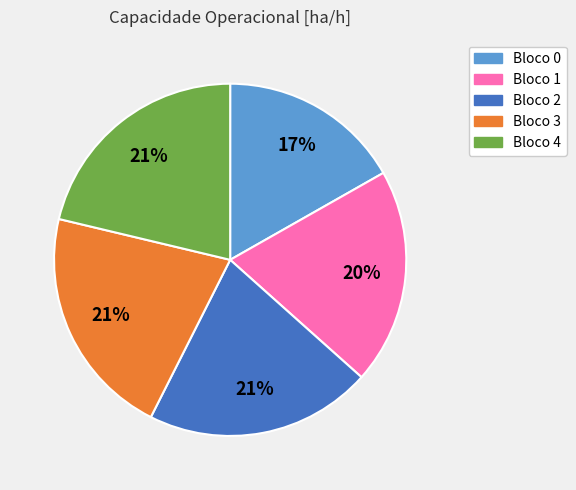

Does any single category account for the majority?

No